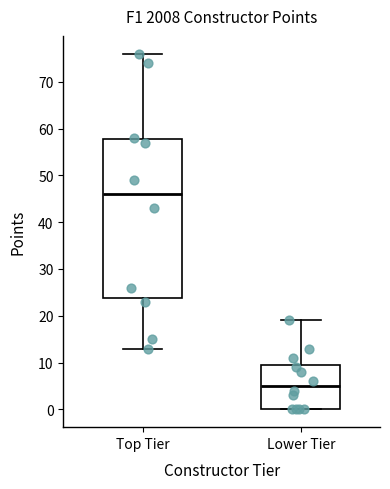

Which box is the tallest, from its lower edge to its upper edge?

Top Tier